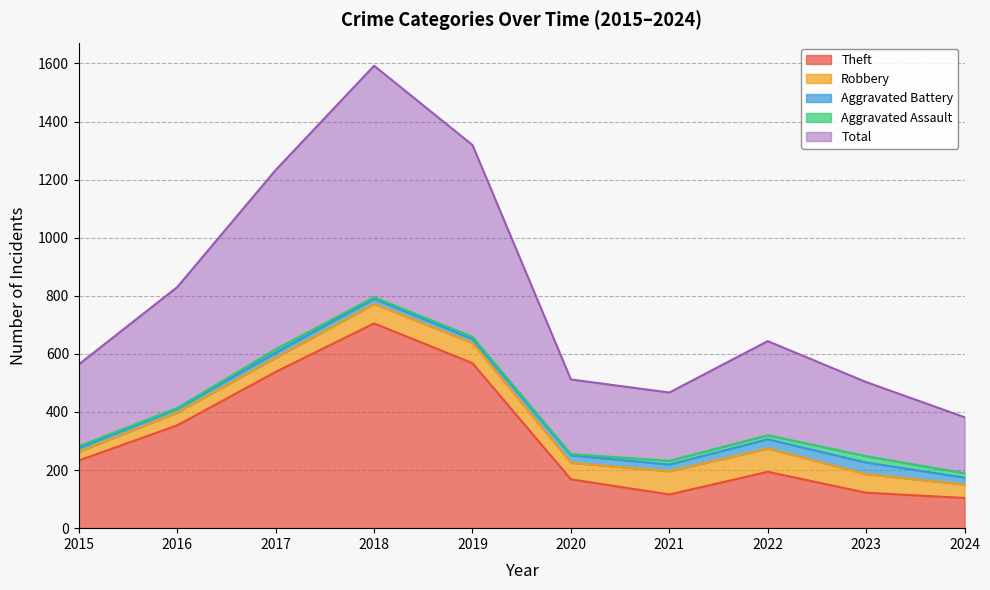

True or false: Total and Aggravated Battery cross at least once.

False